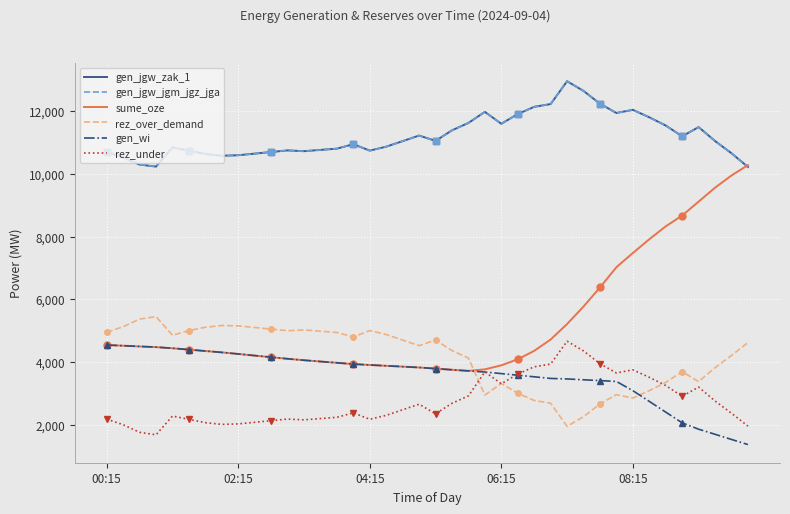

What is the difference between the second highest and second lowest values in the sume_oze series?

6194